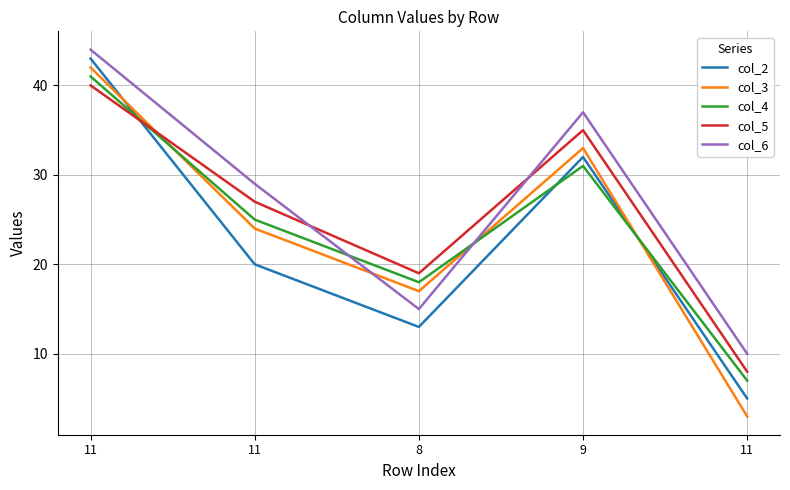

Does the chart have visible grid lines?

Yes